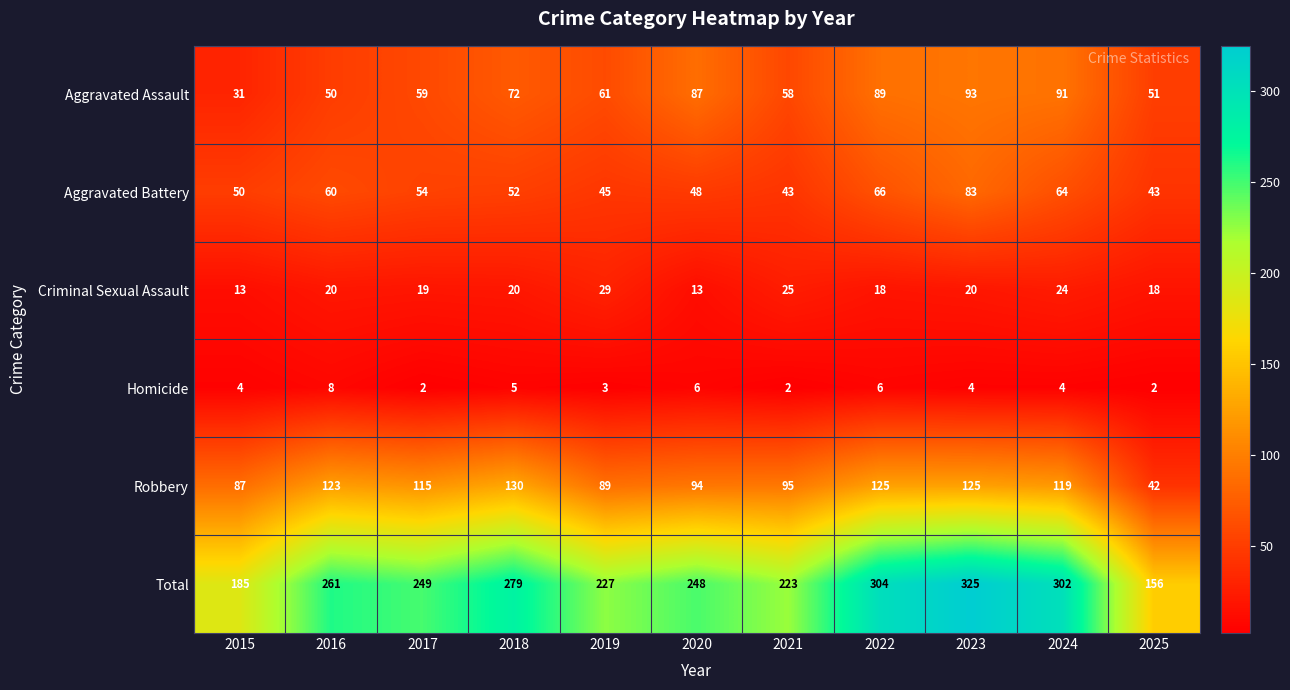

Rank the series by their maximum value, from highest to lowest.

Total, Robbery, Aggravated Assault, Aggravated Battery, Criminal Sexual Assault, Homicide